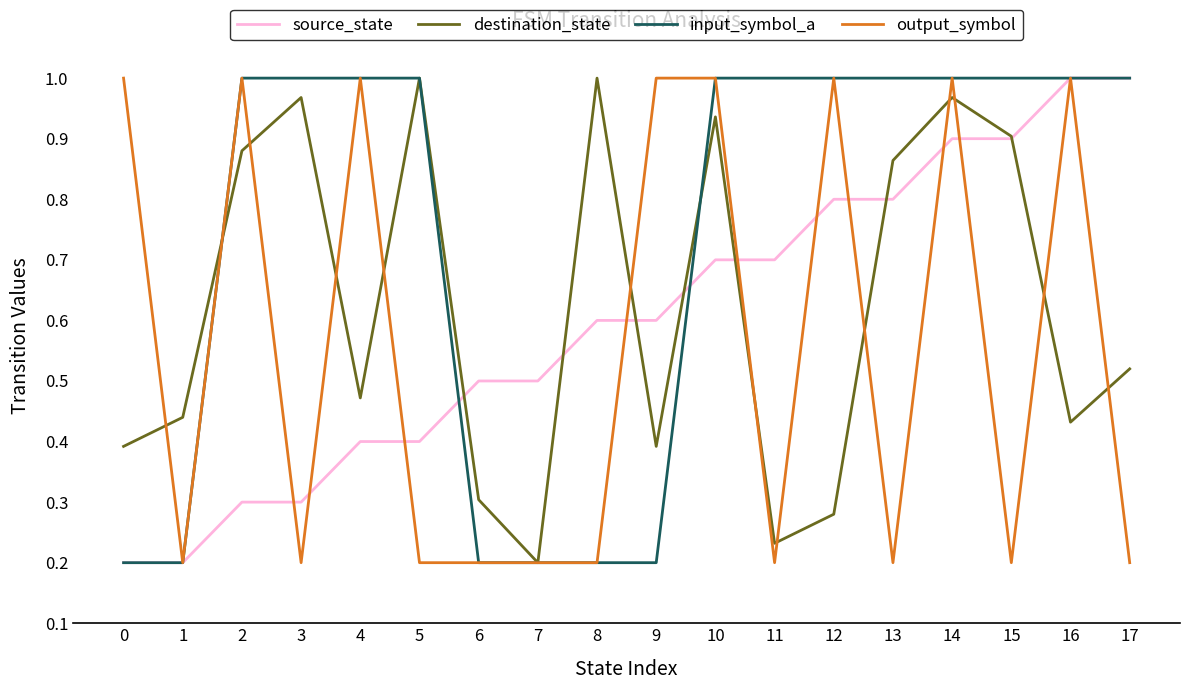

Rank the series at 9 from lowest to highest value.

input_symbol_a, destination_state, source_state, output_symbol